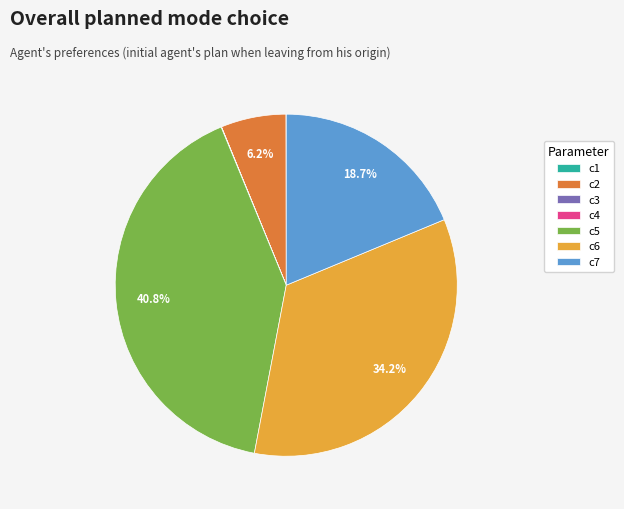

Does c6 account for over 50% of the chart?

No